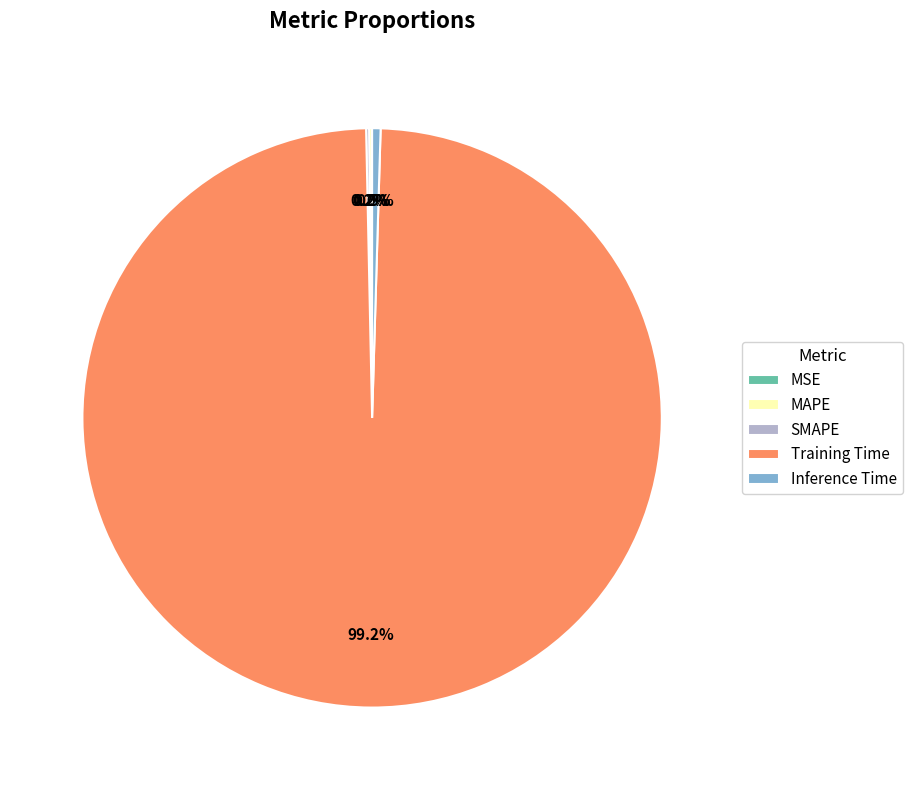

What is the majority slice?

Training Time